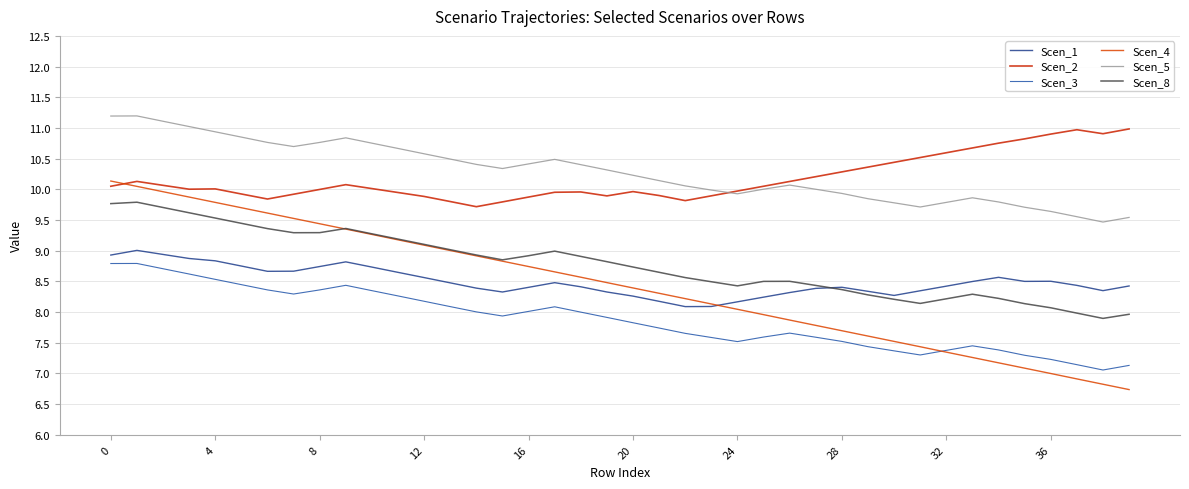

Reading left to right, extract all data points from this chart.

Scen_1: 8.9	9.0	8.9	8.9	8.8	8.8	8.7	8.7	8.7	8.8	8.7	8.6	8.6	8.5	8.4	8.3	8.4	8.5	8.4	8.3	8.3	8.2	8.1	8.1	8.2	8.2	8.3	8.4	8.4	8.3	8.3	8.3	8.4	8.5	8.6	8.5	8.5	8.4	8.3	8.4
Scen_2: 10.1	10.1	10.1	10.0	10.0	9.9	9.8	9.9	10.0	10.1	10.0	9.9	9.9	9.8	9.7	9.8	9.9	10.0	10.0	9.9	10.0	9.9	9.8	9.9	10.0	10.1	10.1	10.2	10.3	10.4	10.4	10.5	10.6	10.7	10.8	10.8	10.9	11.0	10.9	11.0
Scen_3: 8.8	8.8	8.7	8.6	8.5	8.4	8.4	8.3	8.4	8.4	8.3	8.3	8.2	8.1	8.0	7.9	8.0	8.1	8.0	7.9	7.8	7.7	7.7	7.6	7.5	7.6	7.7	7.6	7.5	7.4	7.4	7.3	7.4	7.5	7.4	7.3	7.2	7.1	7.1	7.1
Scen_4: 10.1	10.0	10.0	9.9	9.8	9.7	9.6	9.5	9.4	9.4	9.3	9.2	9.1	9.0	8.9	8.8	8.7	8.7	8.6	8.5	8.4	8.3	8.2	8.1	8.0	8.0	7.9	7.8	7.7	7.6	7.5	7.4	7.3	7.3	7.2	7.1	7.0	6.9	6.8	6.7
Scen_5: 11.2	11.2	11.1	11.0	10.9	10.9	10.8	10.7	10.8	10.8	10.8	10.7	10.6	10.5	10.4	10.3	10.4	10.5	10.4	10.3	10.2	10.1	10.1	10.0	9.9	10.0	10.1	10.0	9.9	9.8	9.8	9.7	9.8	9.9	9.8	9.7	9.6	9.6	9.5	9.5
Scen_8: 9.8	9.8	9.7	9.6	9.5	9.4	9.4	9.3	9.3	9.4	9.3	9.2	9.1	9.0	8.9	8.9	8.9	9.0	8.9	8.8	8.7	8.6	8.6	8.5	8.4	8.5	8.5	8.4	8.4	8.3	8.2	8.1	8.2	8.3	8.2	8.1	8.1	8.0	7.9	8.0